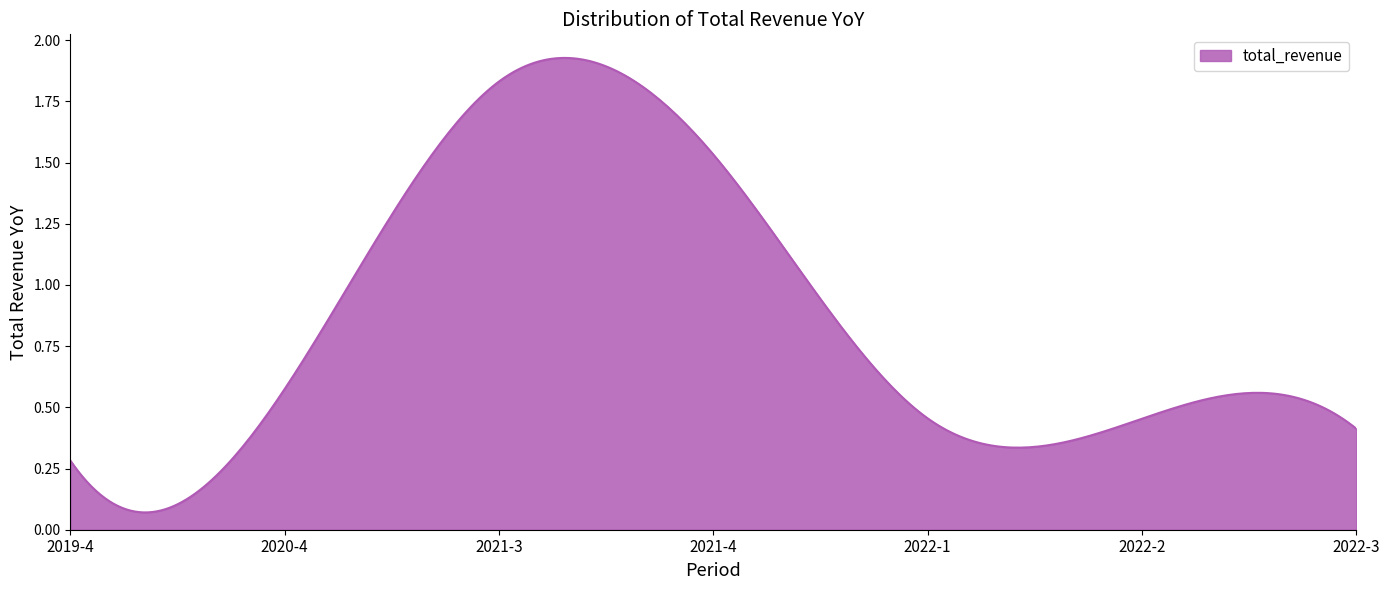

What is the difference between the maximum and minimum values?

1.5